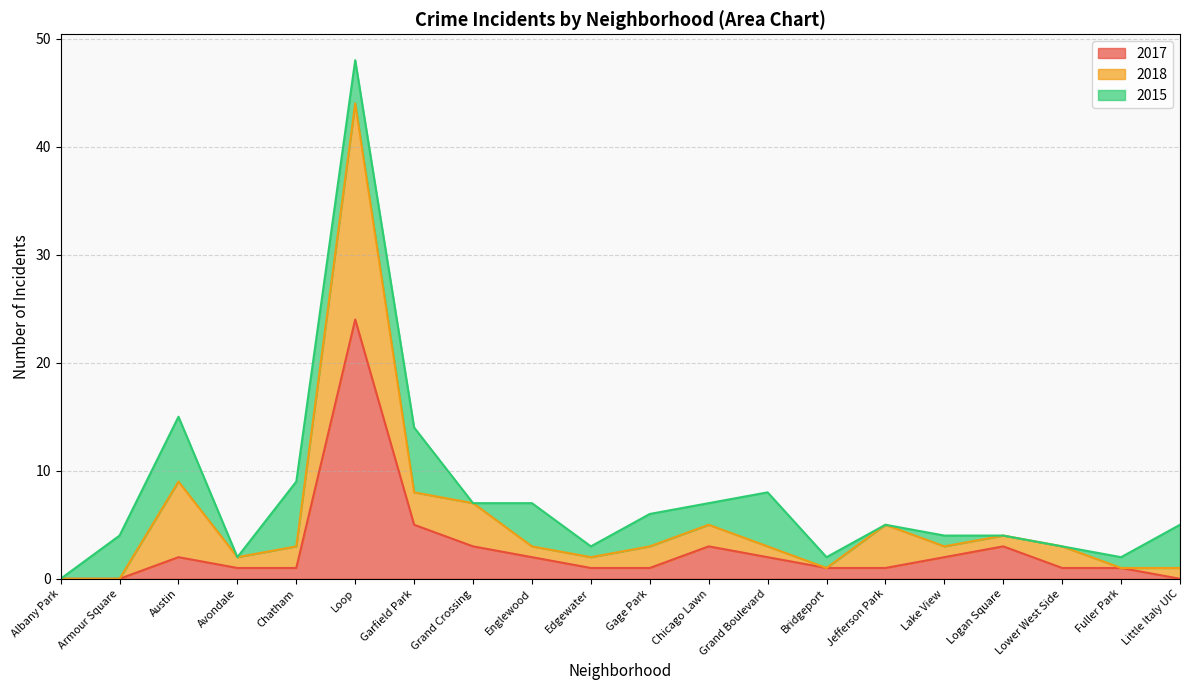

The 2018 series shows 2 at Lower West Side. True or false?

False